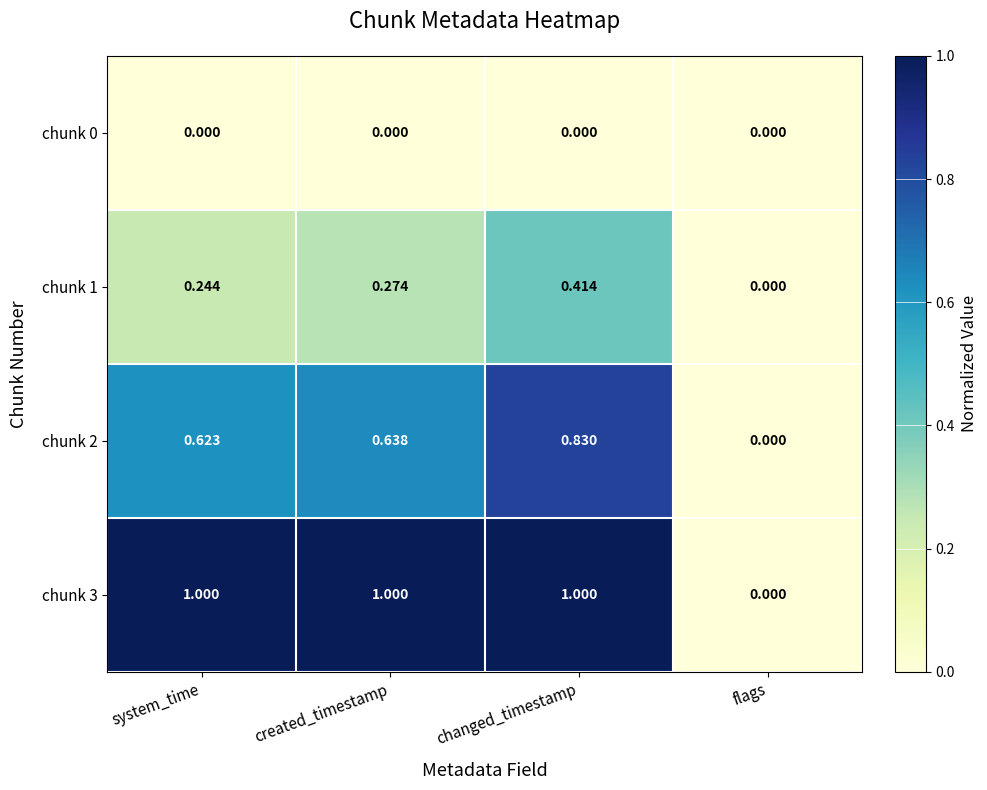

Count the number of categories in the chart.

4